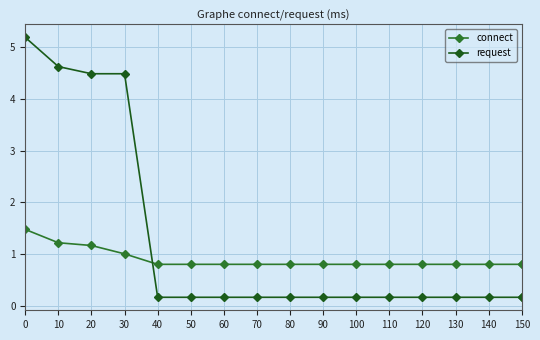

What is the highest value of the request series?

5.2